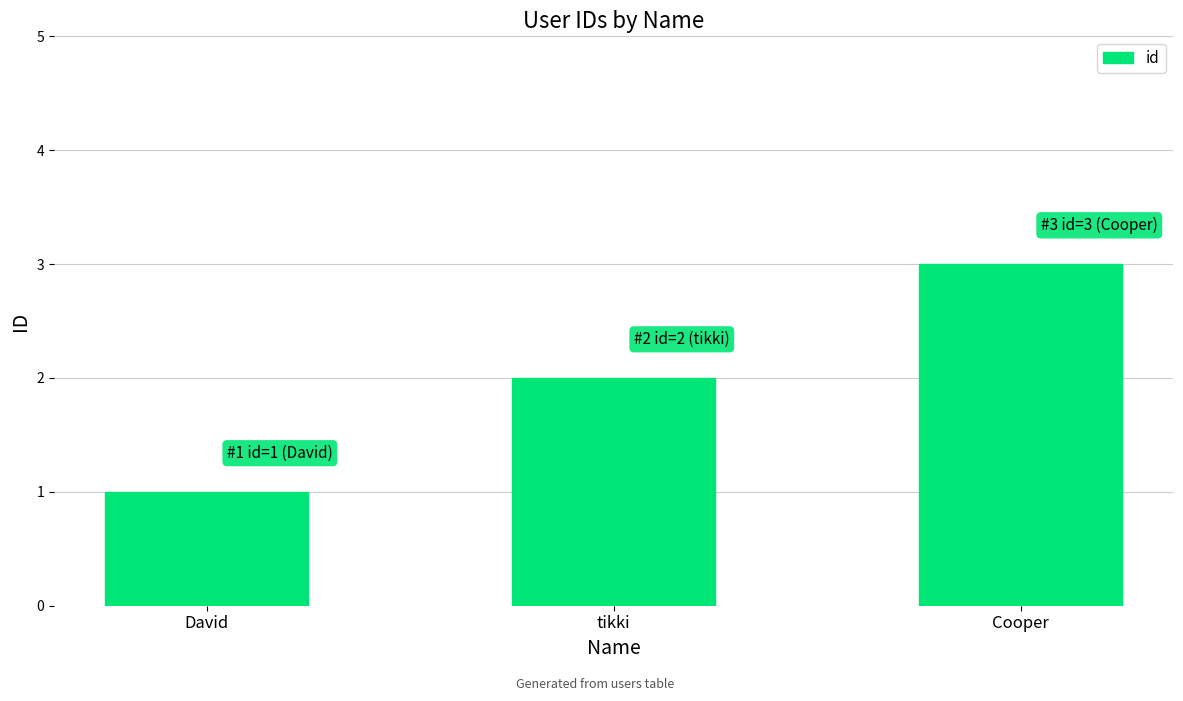

What is the label of the 1st bar from the right?

Cooper